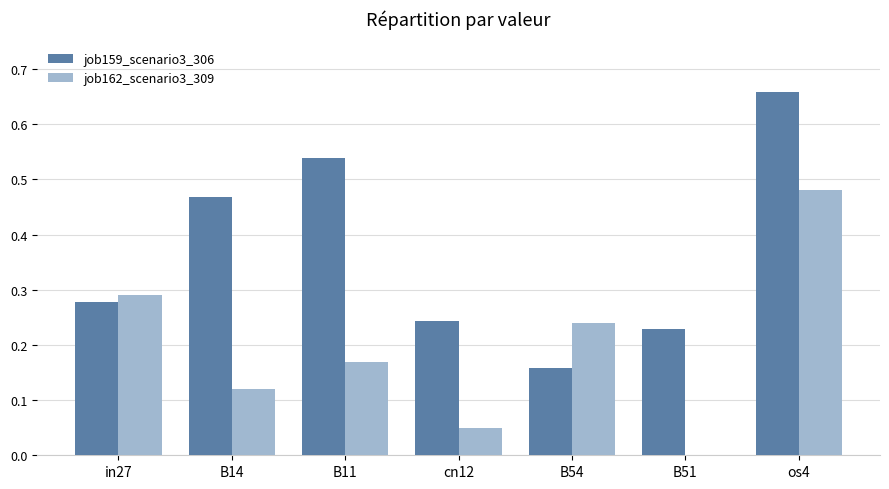

What is the total value across all series at in27?

0.6